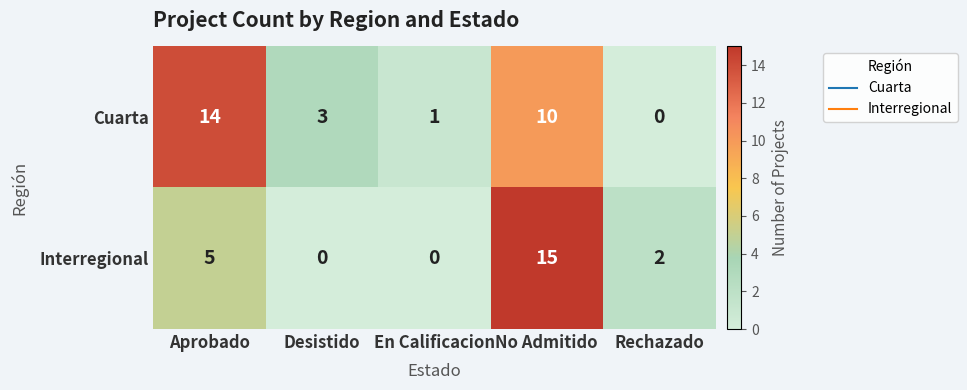

Which series changed the most between En Calificacion and Rechazado?

Interregional